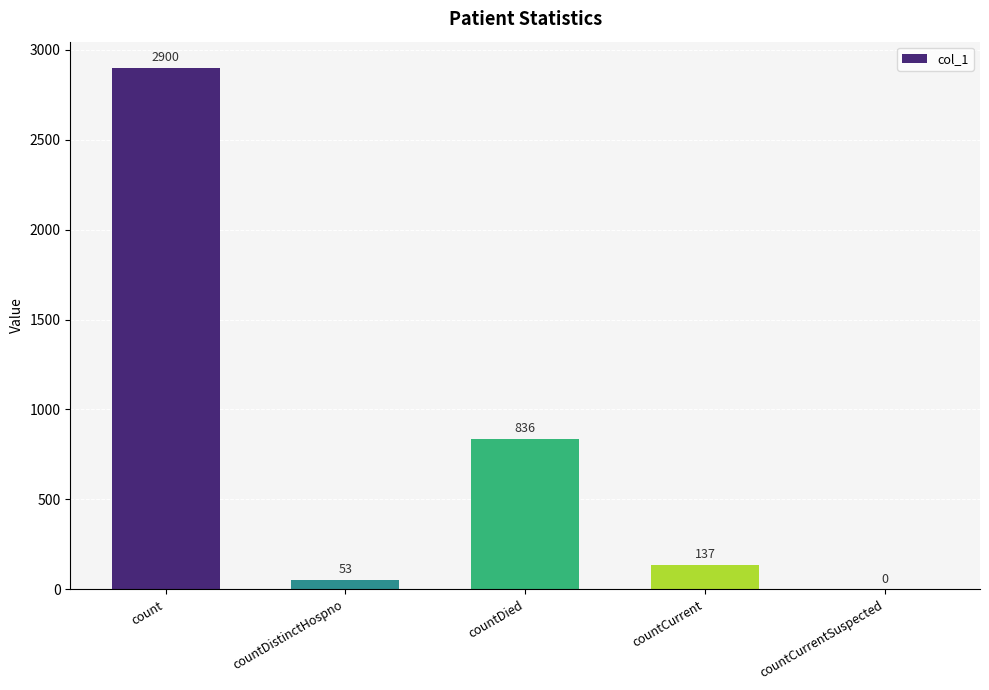

Reading left to right, extract all data points from this chart.

count=2900	countDistinctHospno=53	countDied=836	countCurrent=137	countCurrentSuspected=0